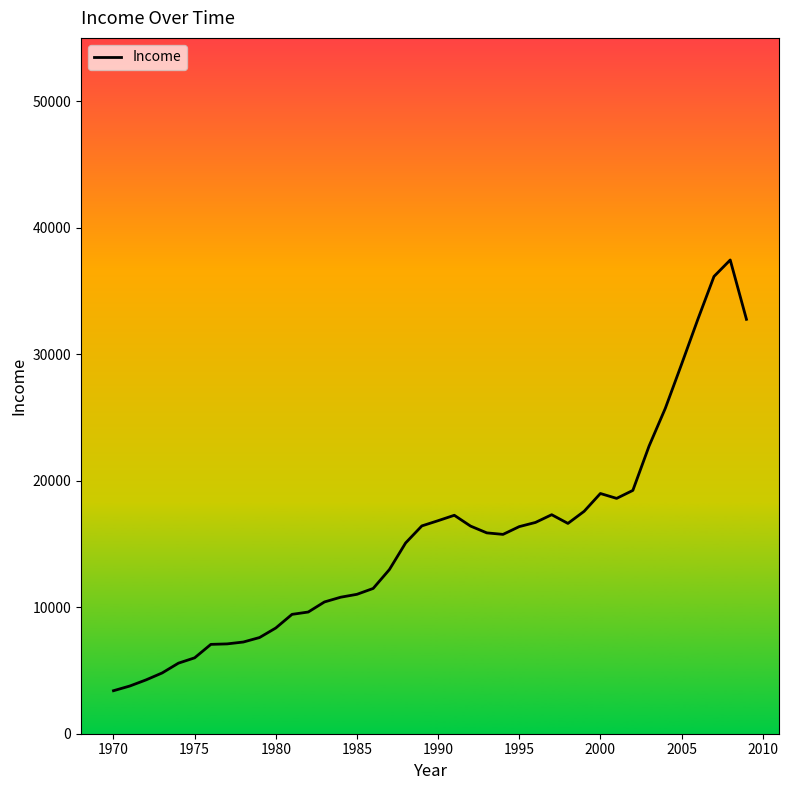

What is the smallest value displayed?

3399.3